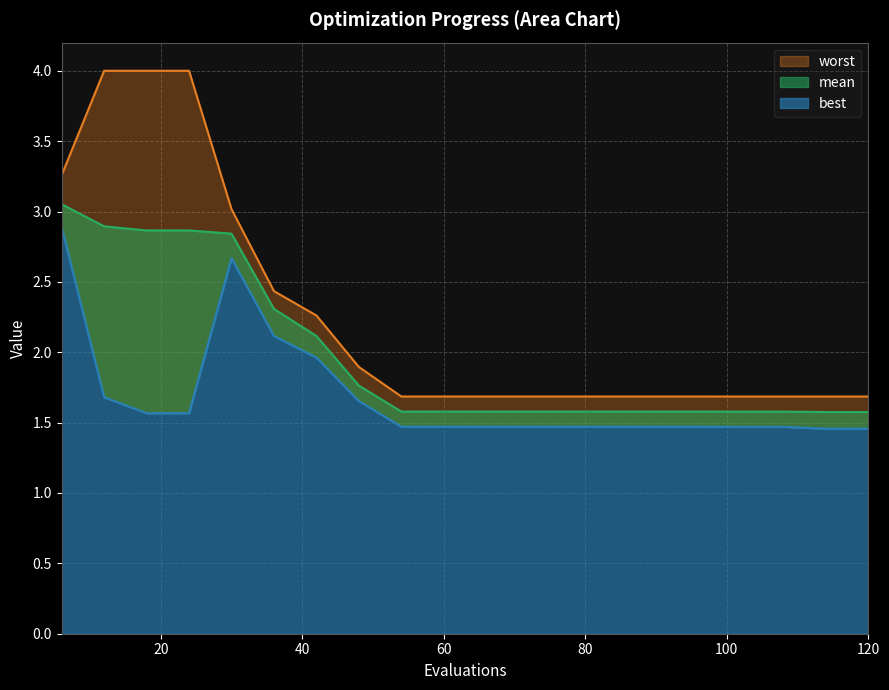

True or false: best has a value of 1.5 at 96.

True